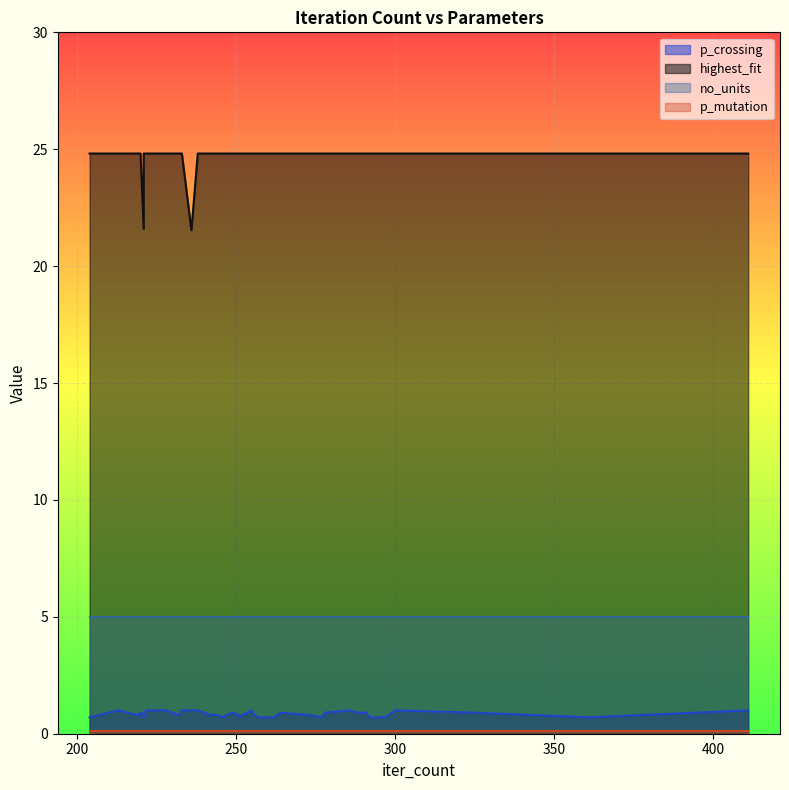

Rank the series by their maximum value, from lowest to highest.

p_mutation, p_crossing, no_units, highest_fit